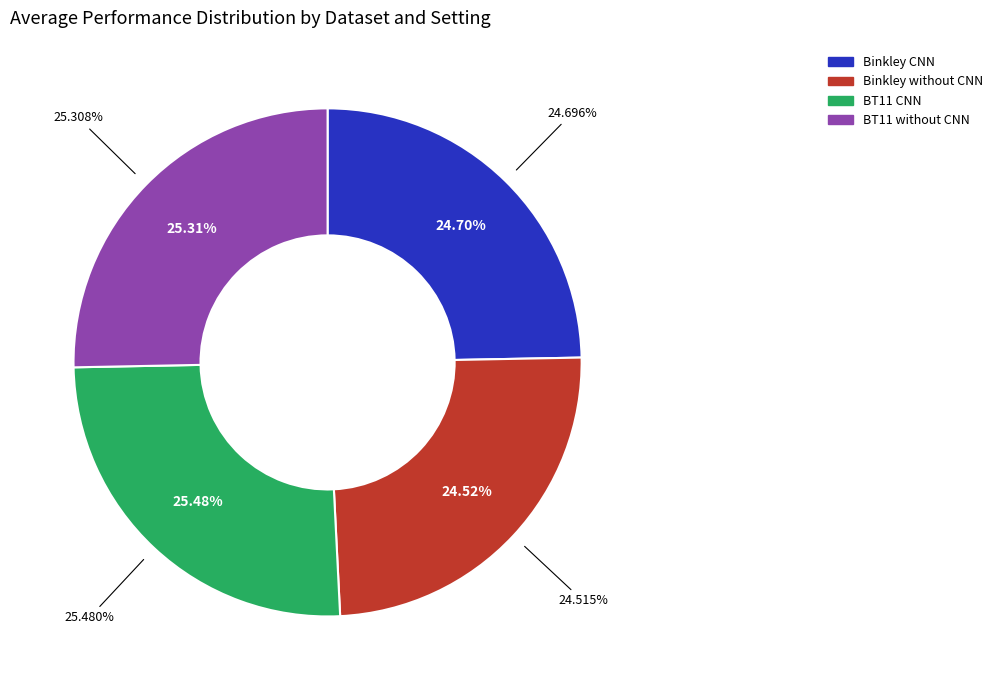

True or false: BT11 CNN accounts for 31% of the total.

False